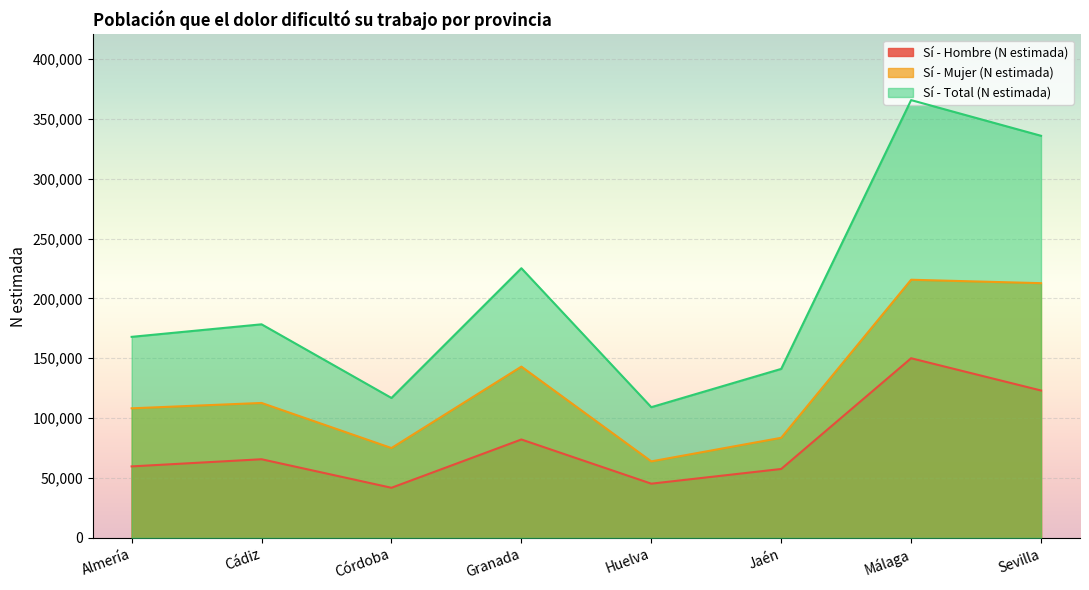

At how many categories does at least one series exceed 195710?

3